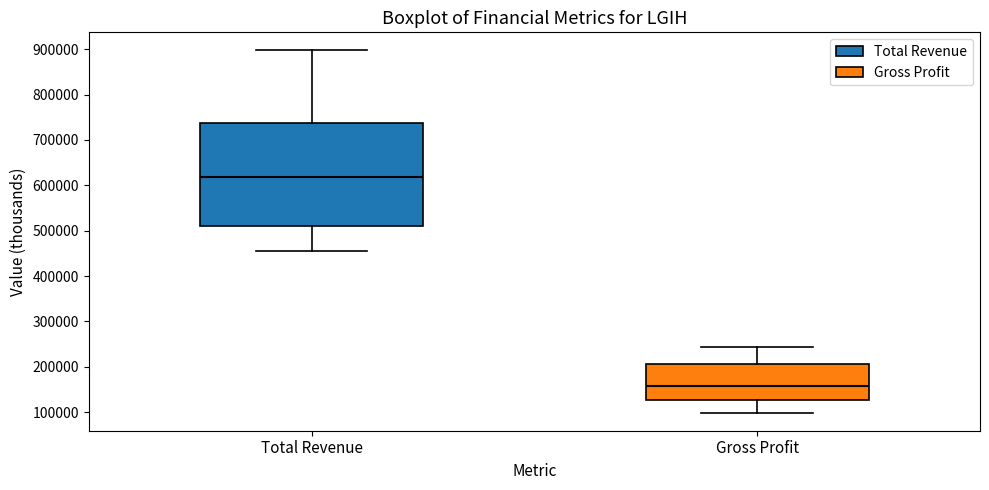

Reading left to right, transcribe this box plot: for each box, give where its median line is, the range the box spans, and where its two whiskers end, as read against the y-axis. The values are not printed on the chart, so give them approximately, as read against the axis.

Total Revenue: median 620000, box 510000 to 740000, whiskers 450000 to 900000
Gross Profit: median 160000, box 130000 to 210000, whiskers 100000 to 240000